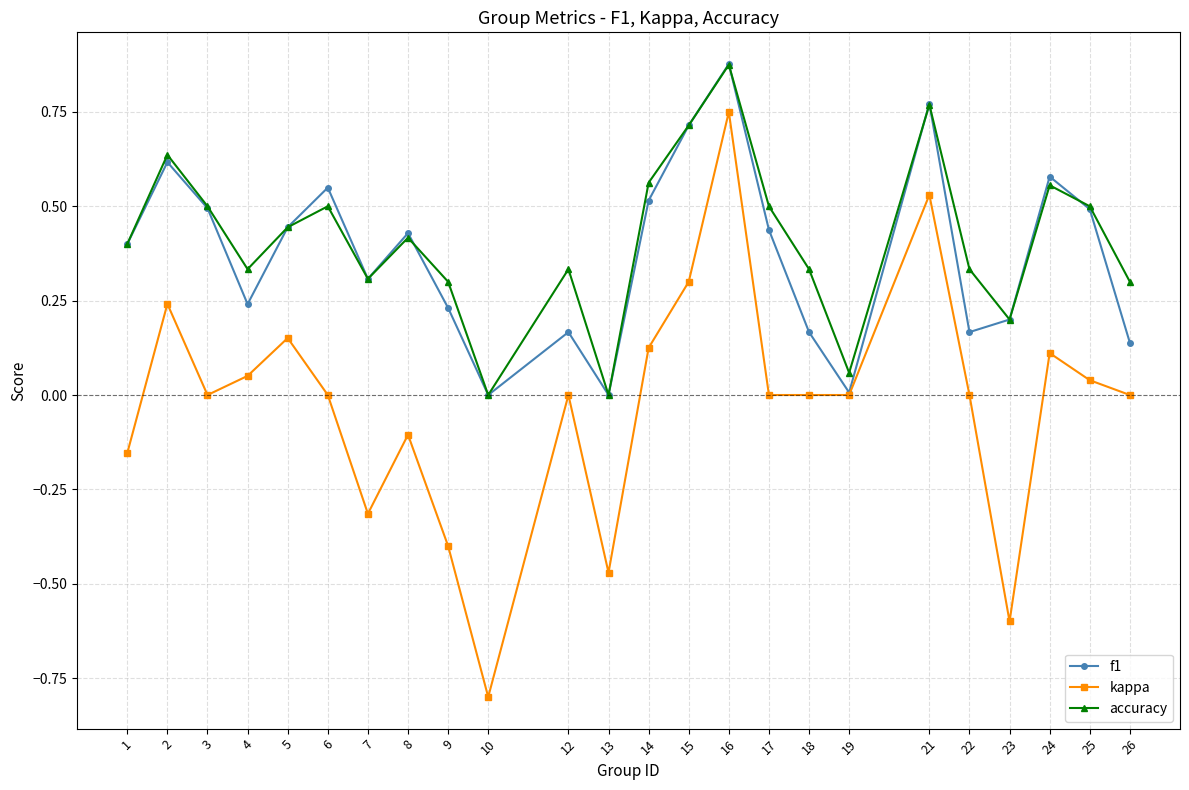

The value of kappa at 19 is 0.0. True or false?

True